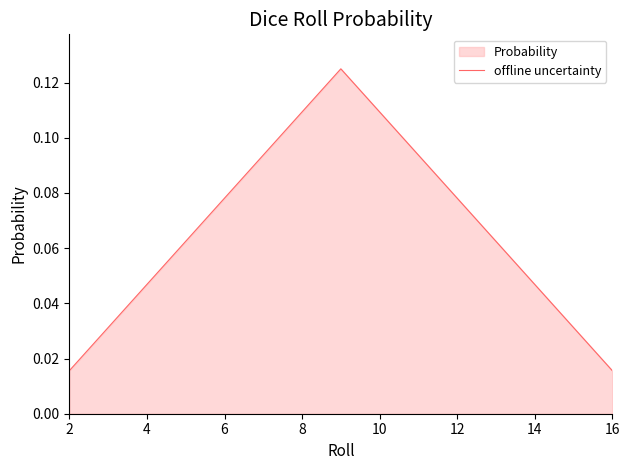

What is the average value?

0.1